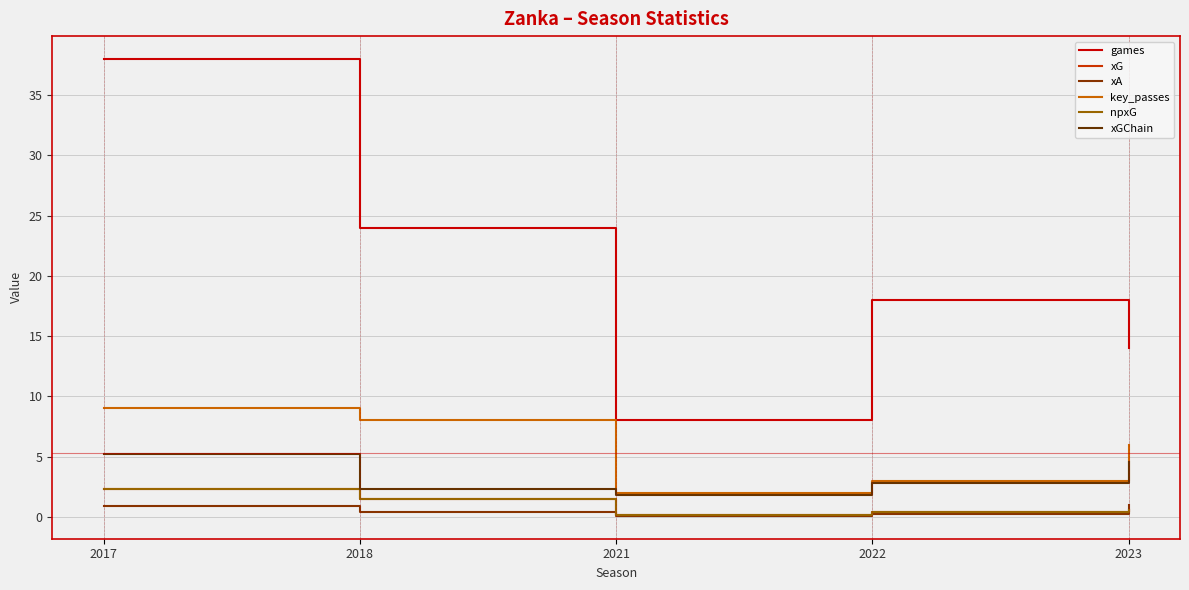

Is it true that games equals 18.0 at 2022?

True